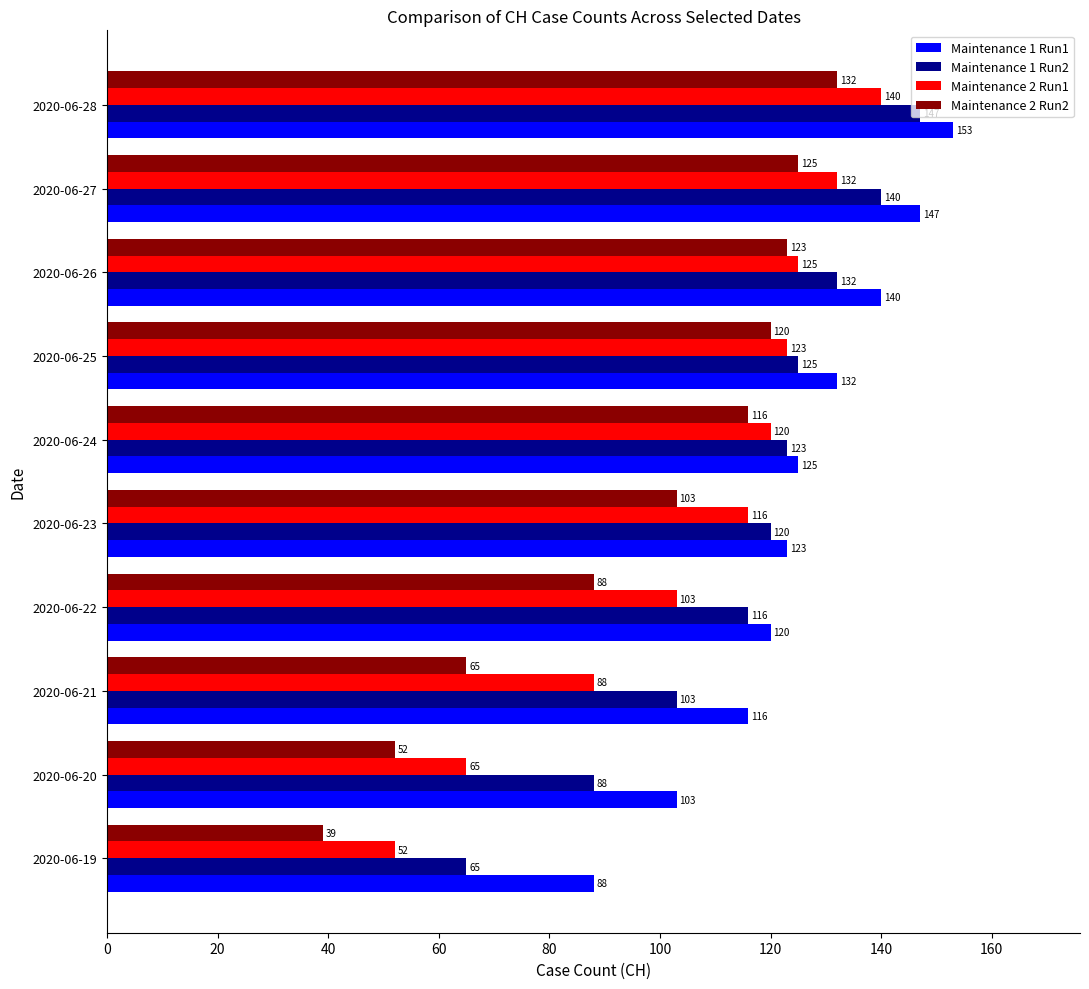

List the series in order of their overall mean, highest first.

Maintenance 1 Run1, Maintenance 1 Run2, Maintenance 2 Run1, Maintenance 2 Run2